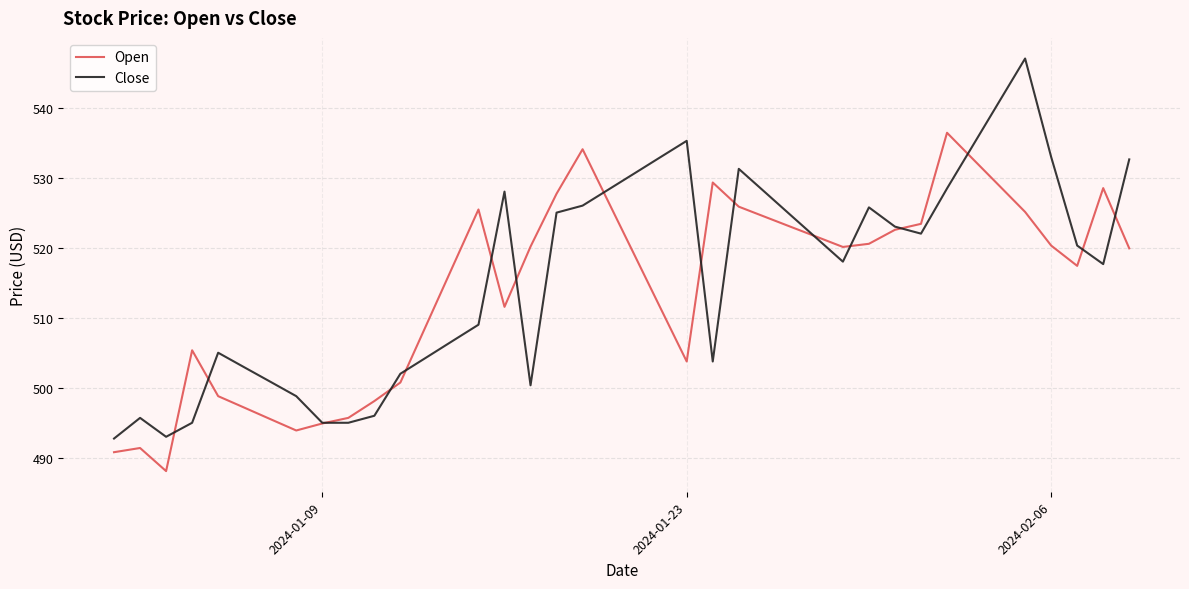

True or false: Open and Close intersect in this chart.

True